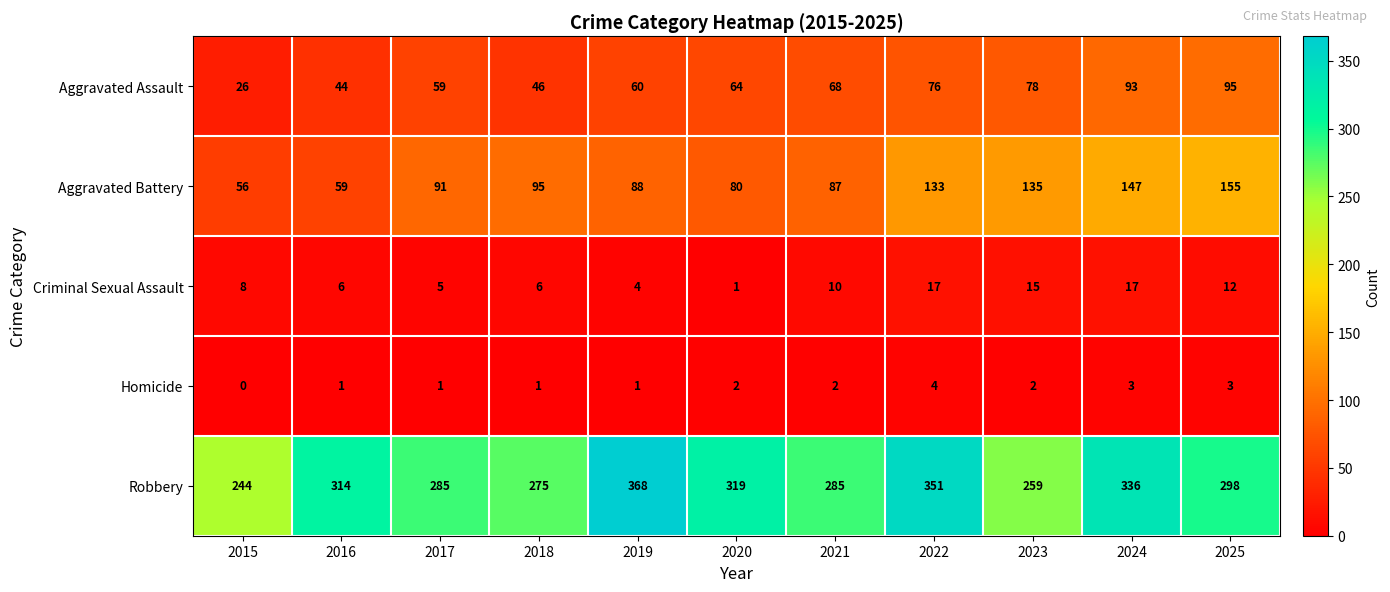

What is the total value across all series at 2015?

334